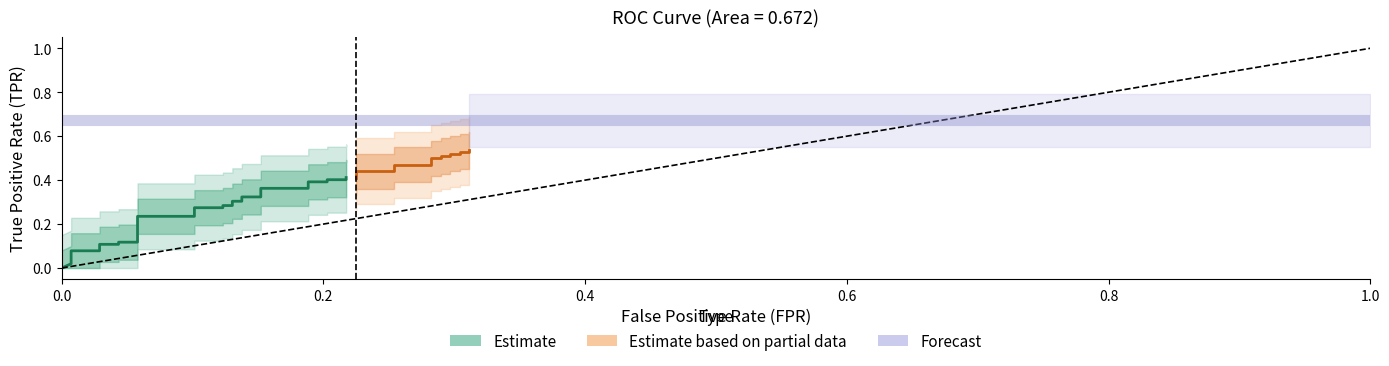

How many lines are shown in the chart?

2